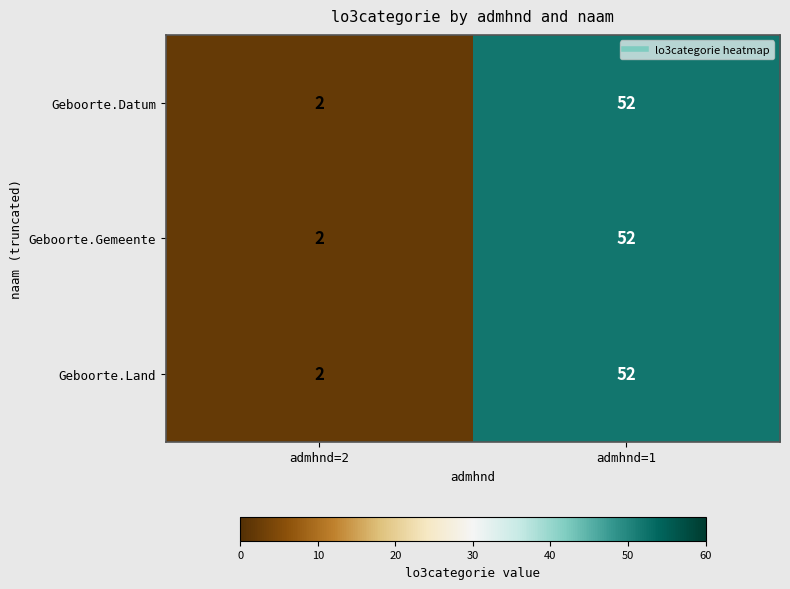

Reading right to left, extract all data points from this chart.

Geboorte.Datum: 52	2
Geboorte.Gemeente: 52	2
Geboorte.Land: 52	2